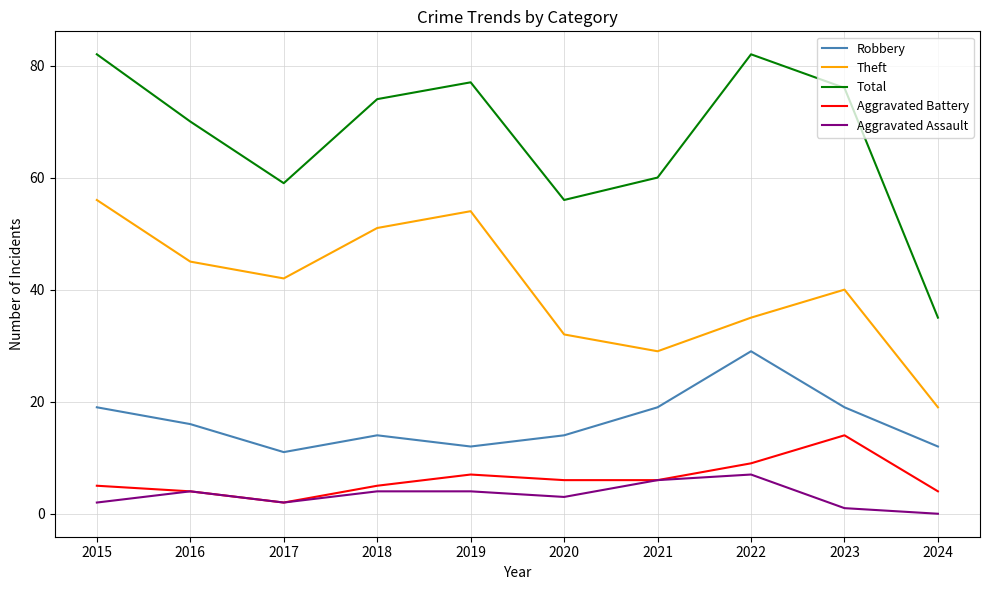

What value does the Total series have at 2022?

82